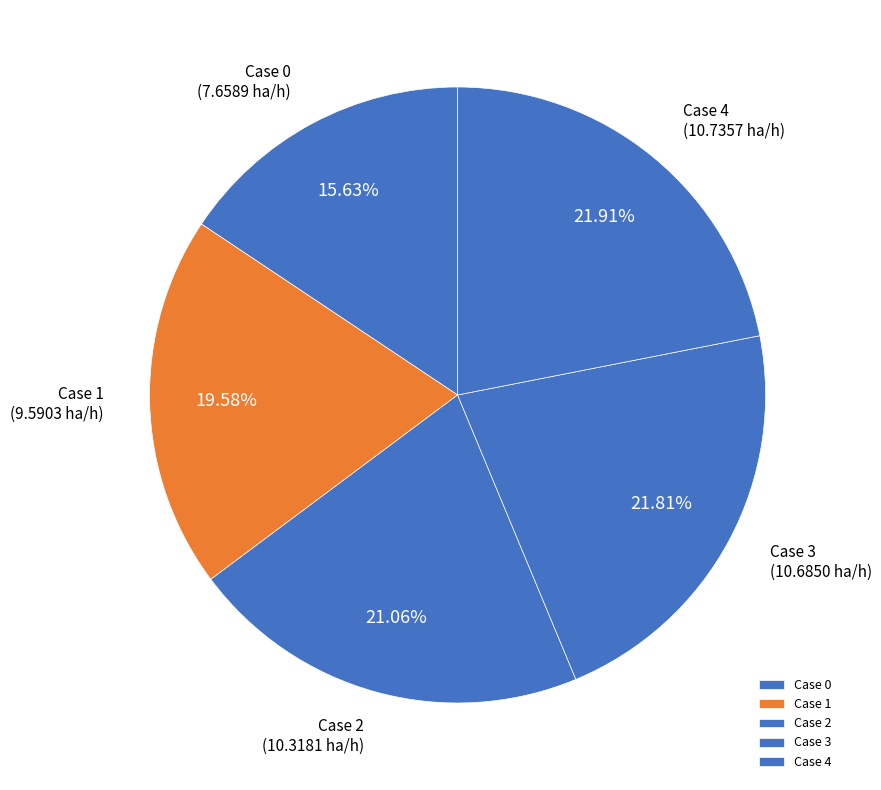

Which has a higher value, Case 1 or Case 2?

Case 2